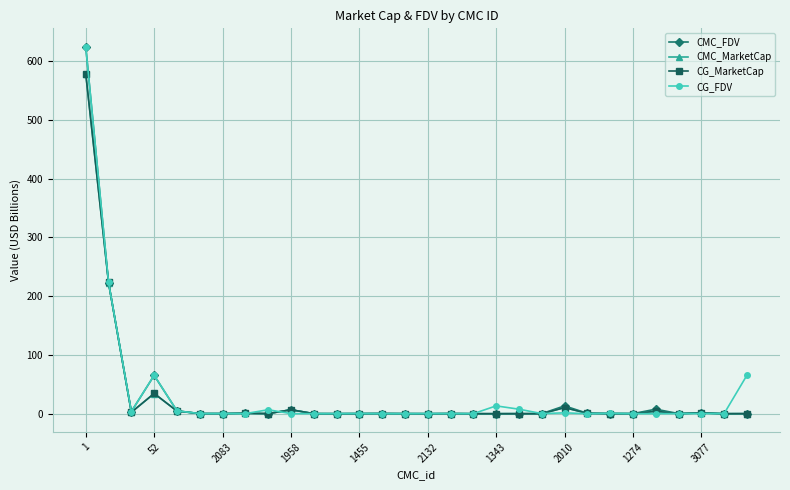

True or false: CG_MarketCap has more than 0 points higher than both neighbors.

True